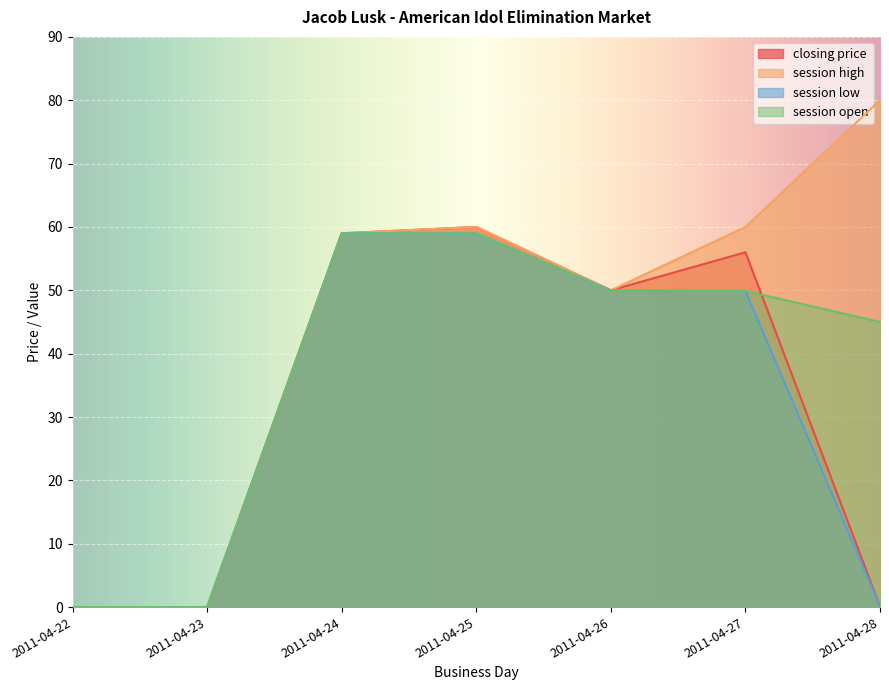

Rank the series at 2011-04-23 from lowest to highest value.

closing price, session high, session low, session open